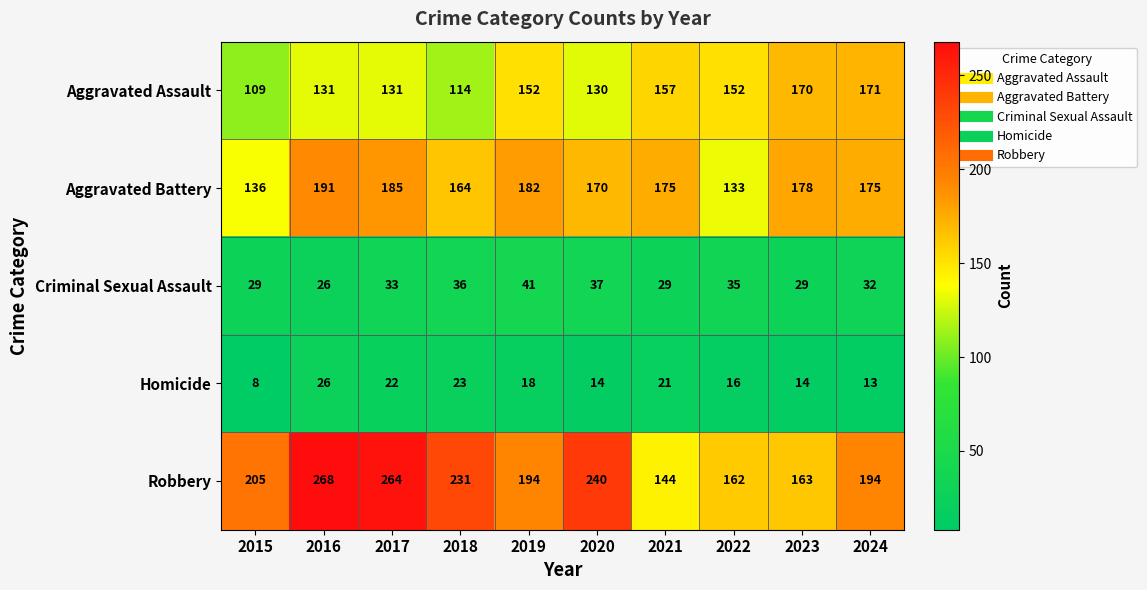

Where is Robbery nearest to the value 206?

2015